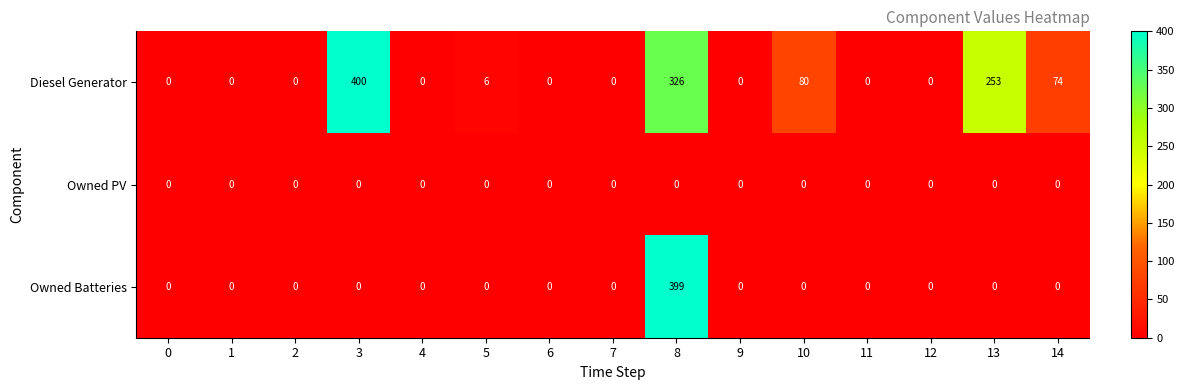

At how many categories does at least one series exceed 139?

3